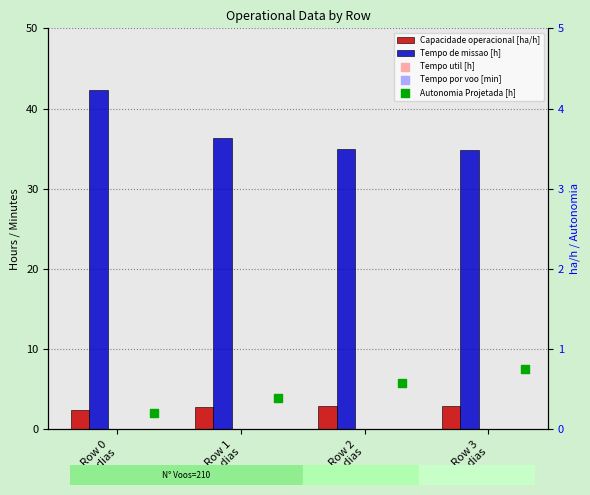

Which series contains the lowest Y value?

Autonomia Projetada [h]